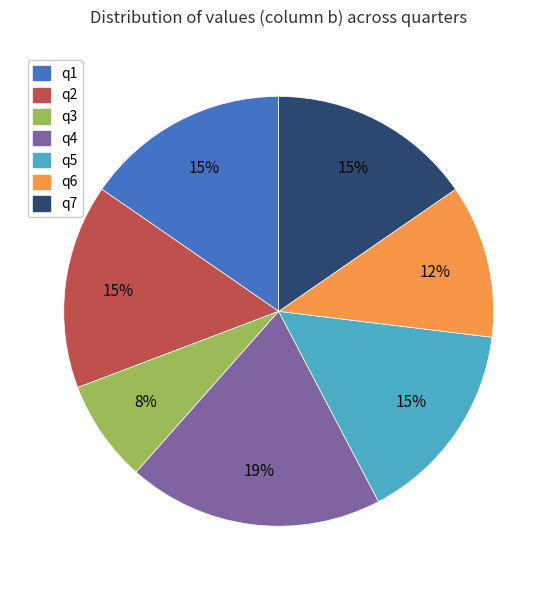

To the nearest percent, what percentage of the pie is q4?

19%